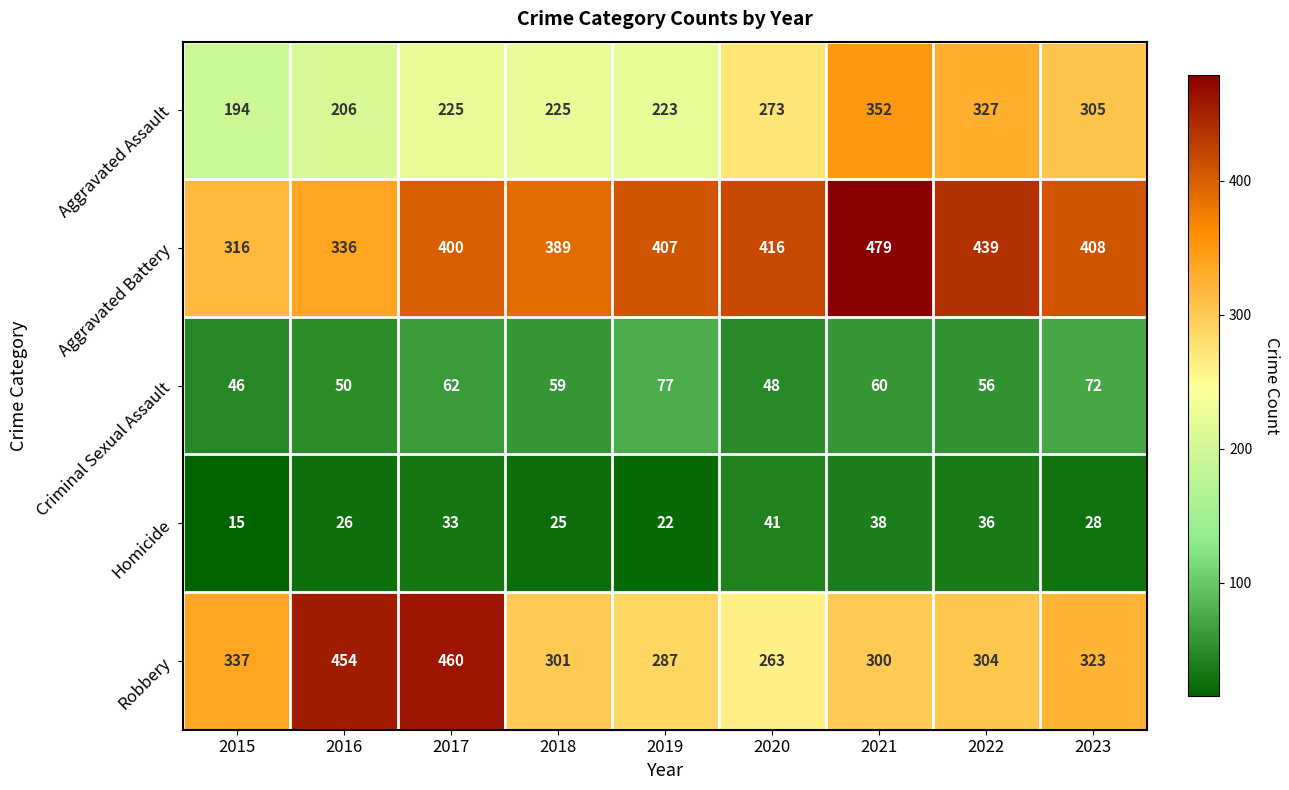

What is the sum of all Aggravated Battery values?

3590